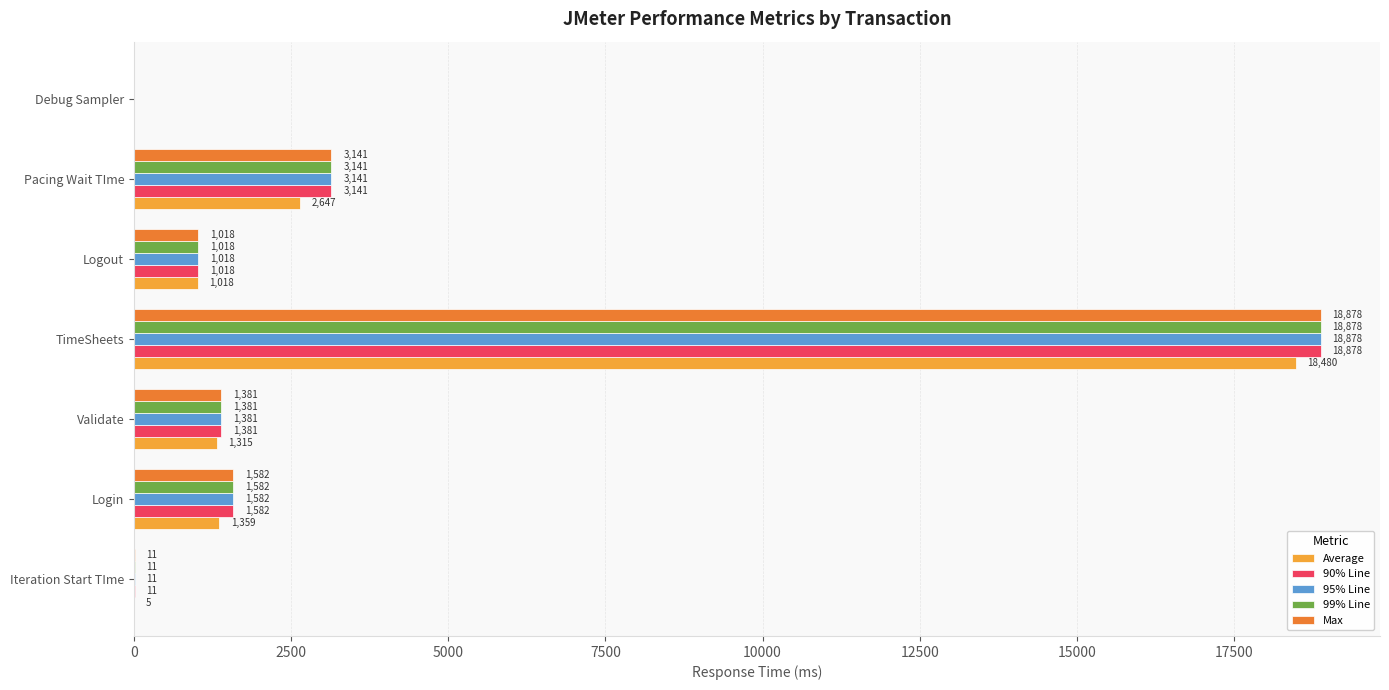

Where is 95% Line nearest to the value 9439?

Pacing Wait TIme